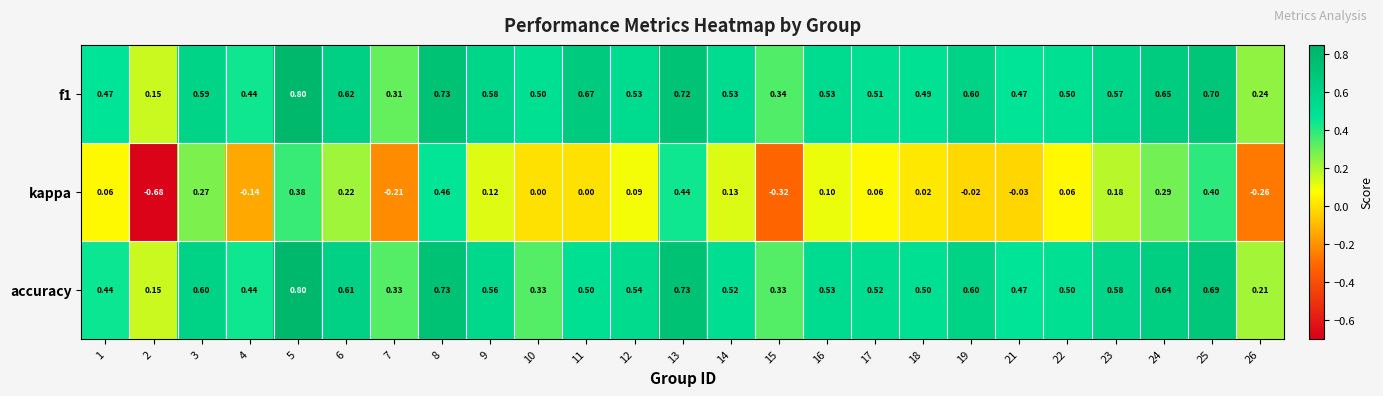

Which series has the largest total across all categories?

f1